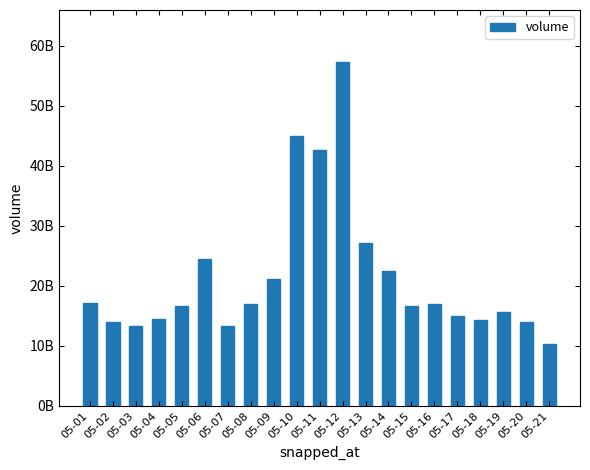

Does the chart contain any negative values?

No